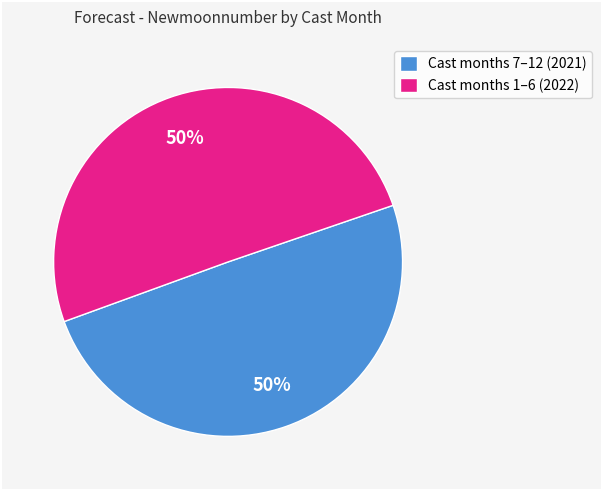

Do Cast months 1–6 (2022) and Cast months 7–12 (2021) together represent more than half of the pie?

Yes